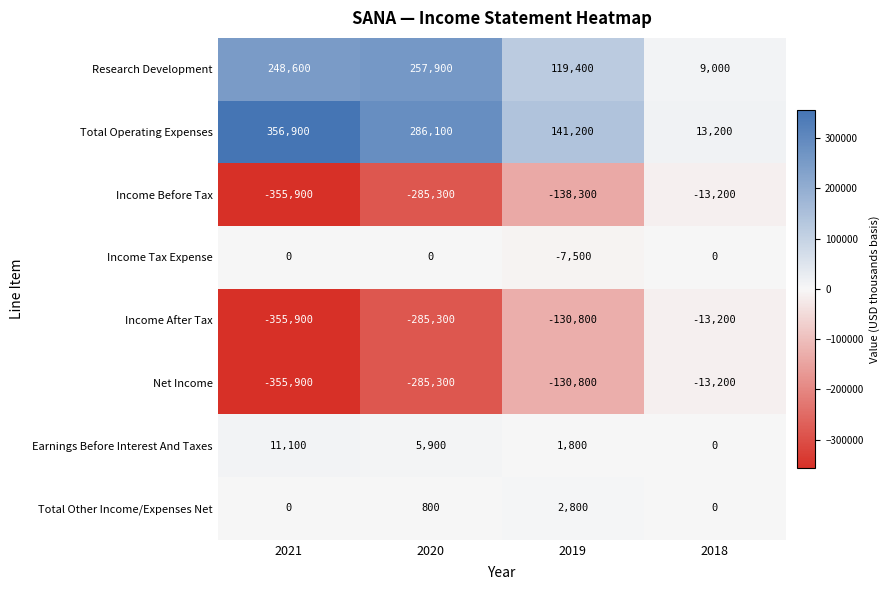

At which category is the sum across all series the highest?

2018